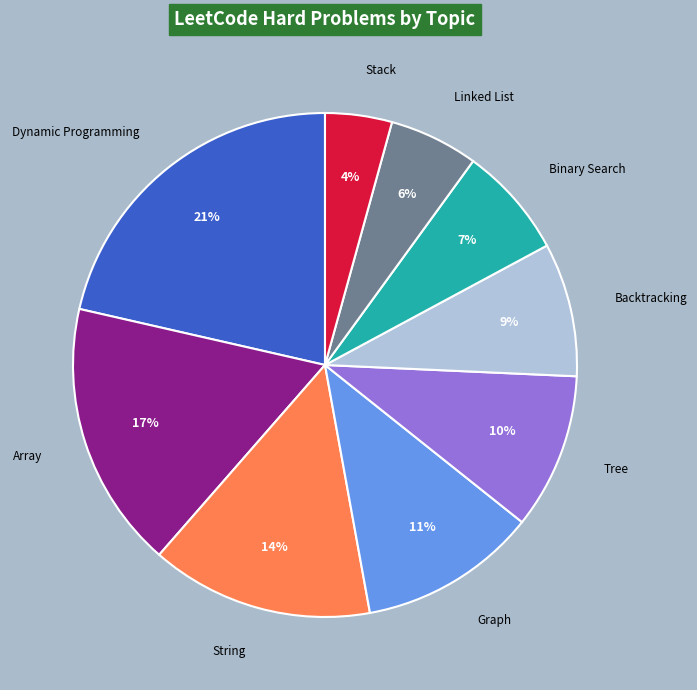

Is there any slice that represents more than half of the pie?

No